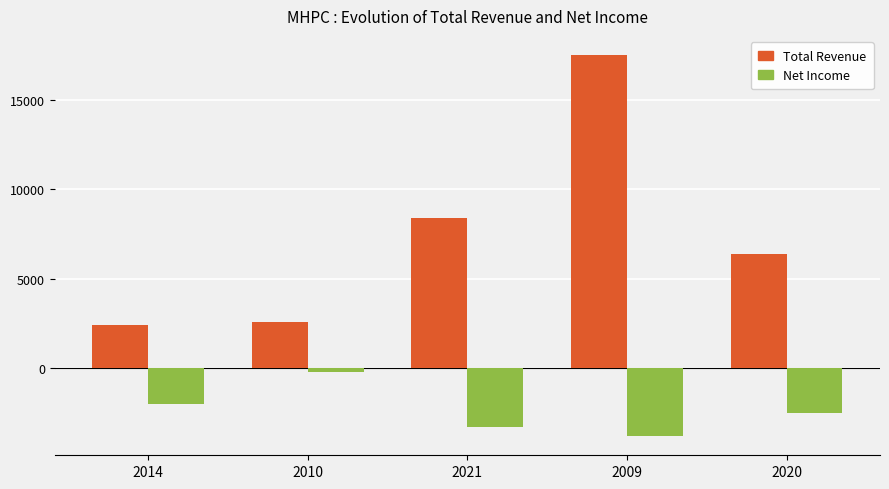

What is the minimum value shown in the chart?

-3800